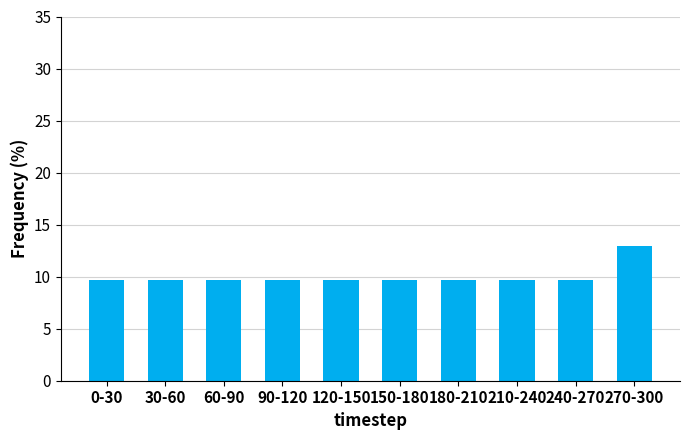

Reading left to right, what are all the values shown in this chart?

9.7	9.7	9.7	9.7	9.7	9.7	9.7	9.7	9.7	12.9